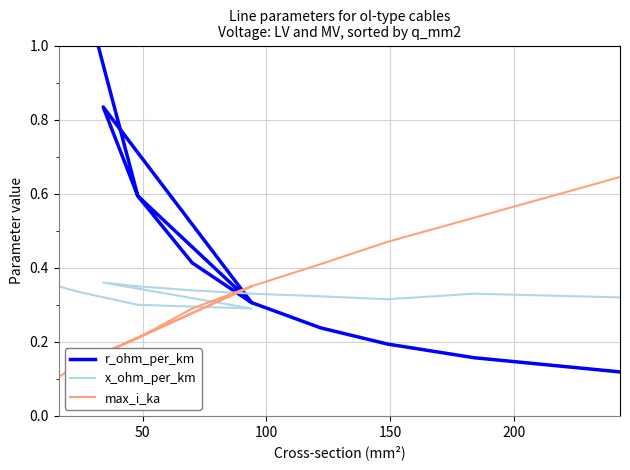

What is the lowest value of the r_ohm_per_km series?

0.1